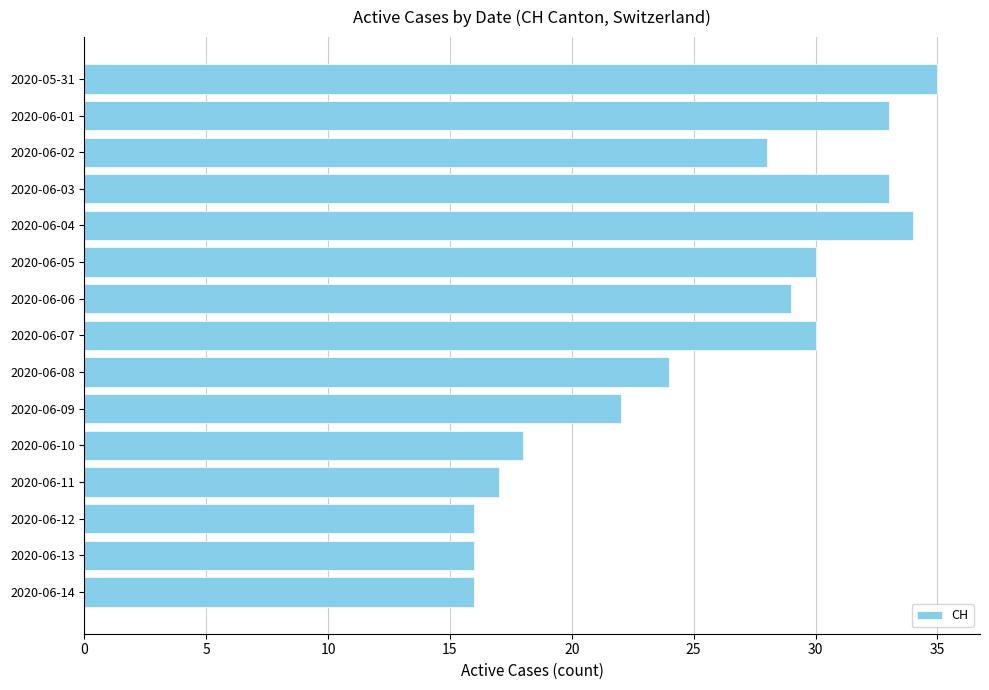

What is the minimum value shown in the chart?

16